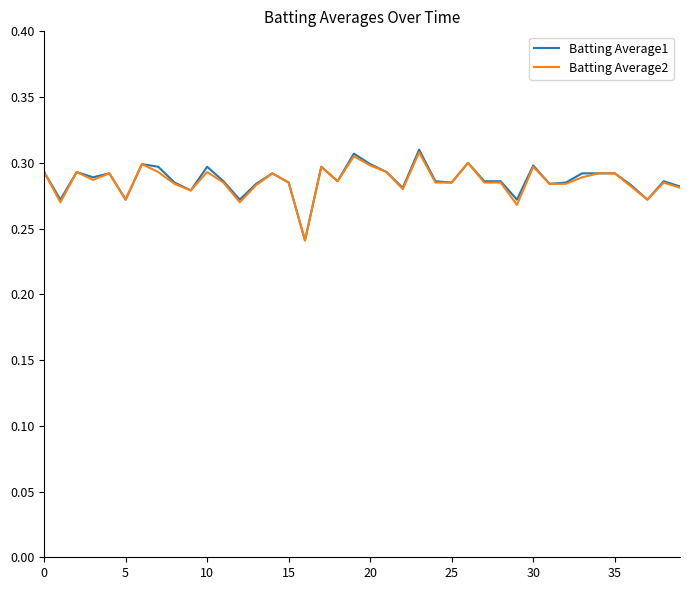

Which series has the largest range (max minus min)?

Batting Average1